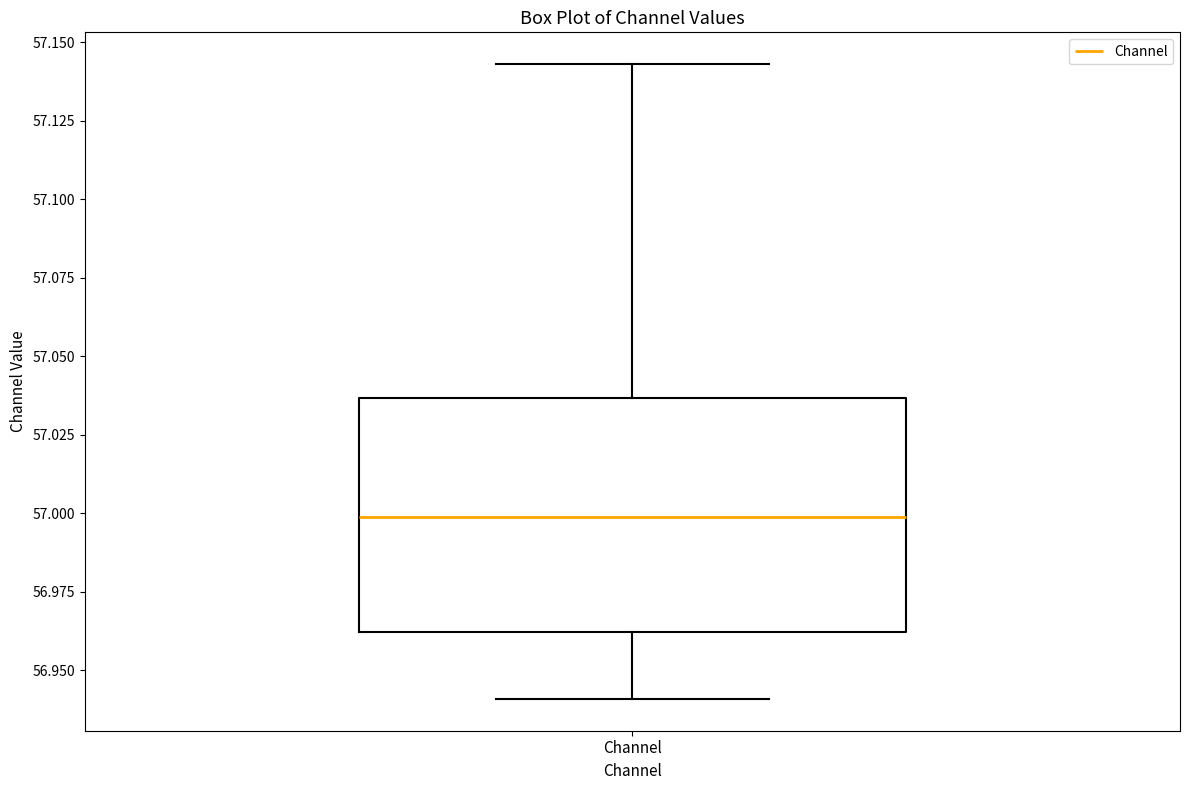

Where does the median line of the box for Channel sit on the y-axis? The values are not printed on the chart, so give them approximately, as read against the axis.

57.000